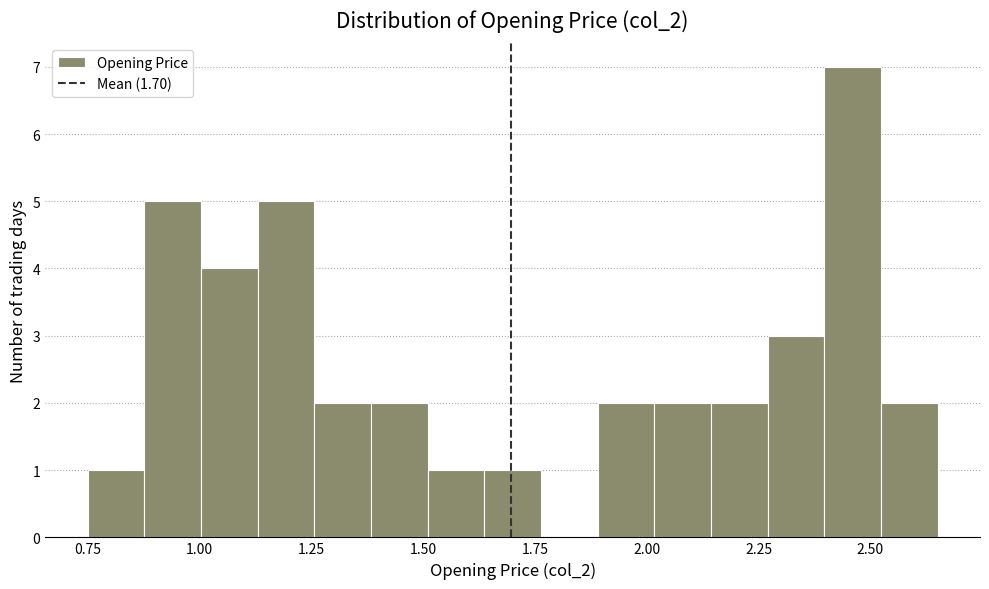

Around what value on the x-axis is the tallest bar? Give the approximate position of its centre, as read against the axis.

2.45